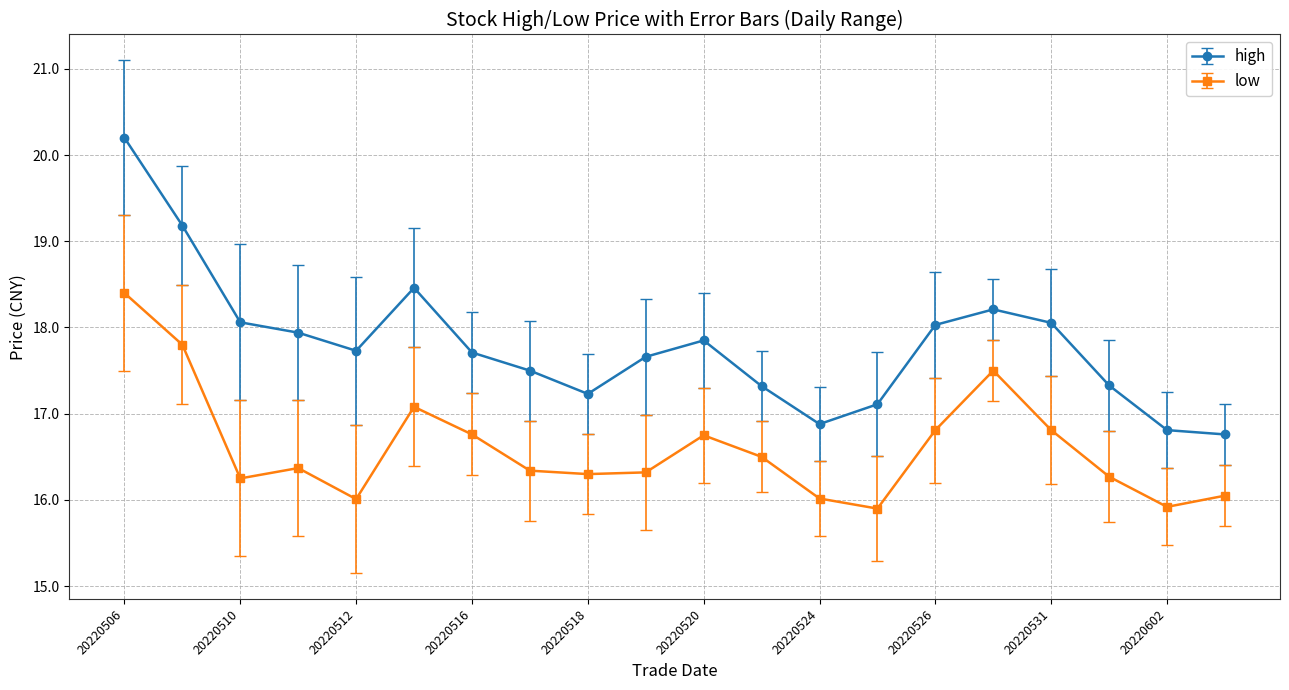

What is the average value of the high series?

17.8